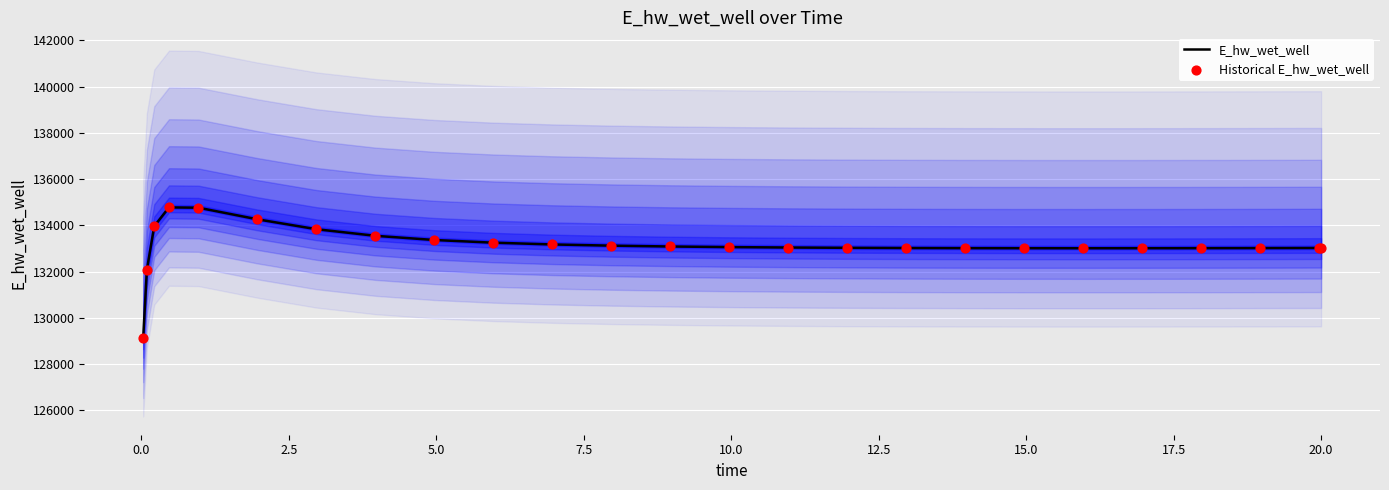

What are all the series names shown in the legend?

E_hw_wet_well, Historical E_hw_wet_well